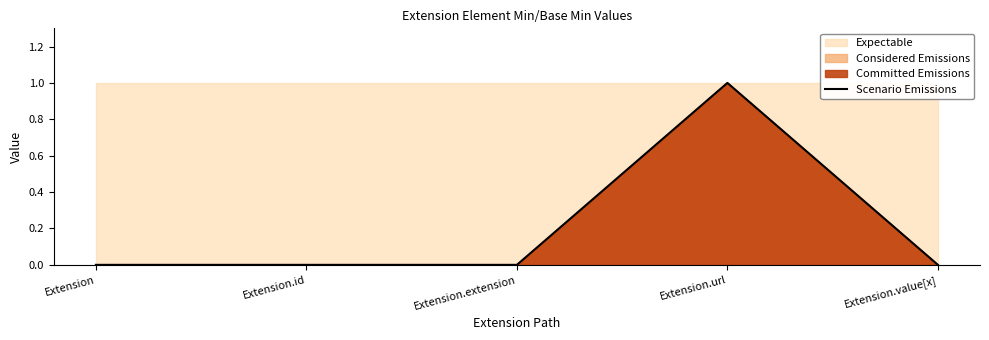

Reading left to right, transcribe all the data shown in this chart.

Extension=0	Extension.id=0	Extension.extension=0	Extension.url=1	Extension.value[x]=0